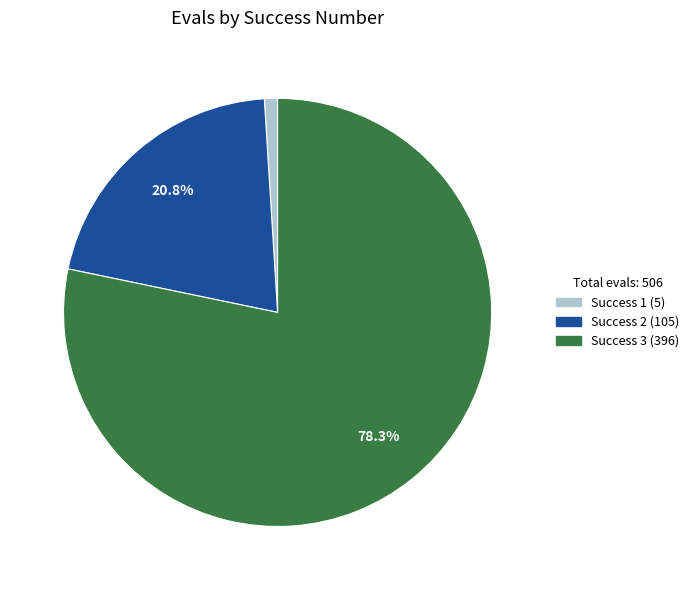

Is there any slice that represents more than half of the pie?

Yes